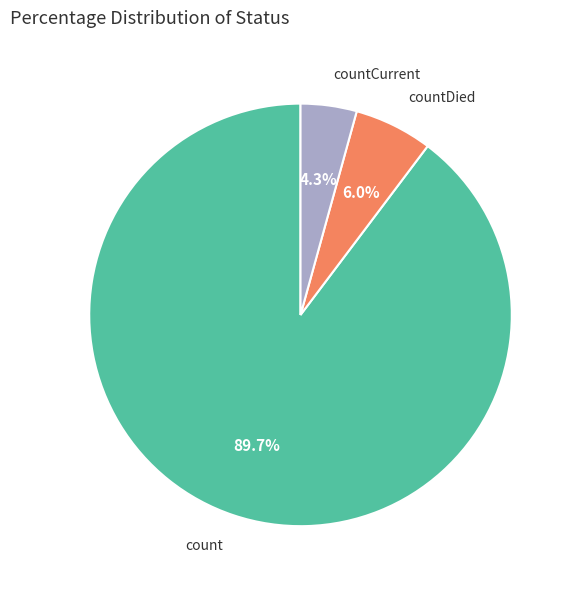

How many slices are in this pie chart?

3